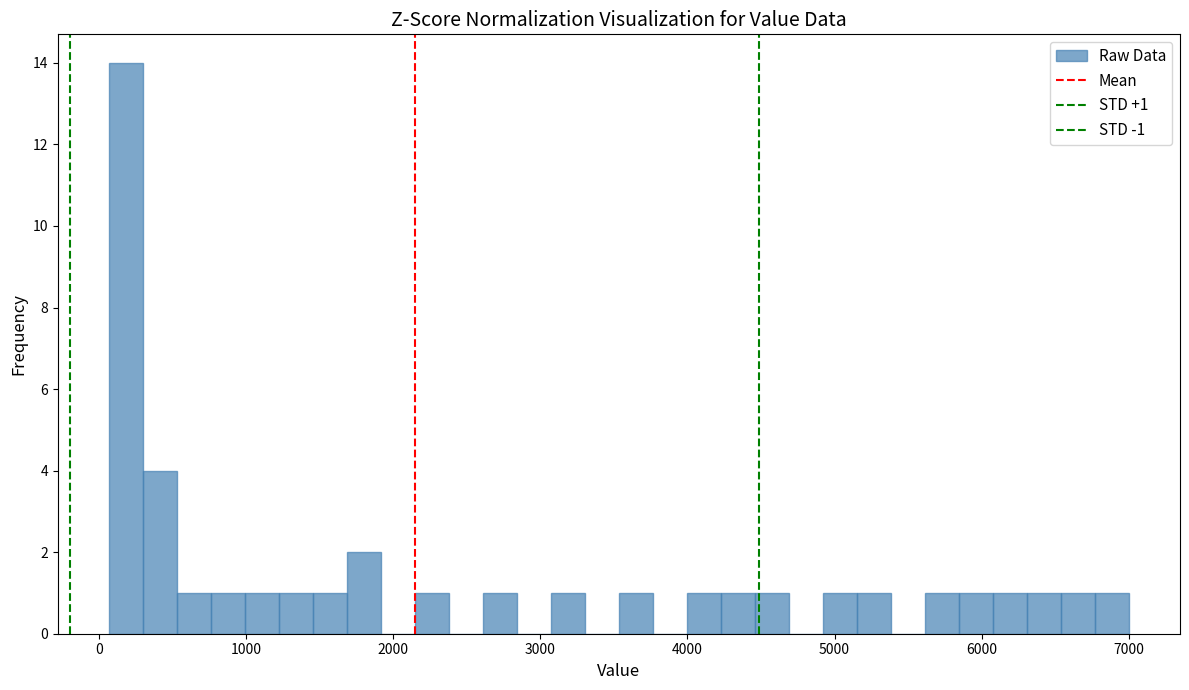

Around what value on the x-axis is the tallest bar? Give the approximate position of its centre, as read against the axis.

200